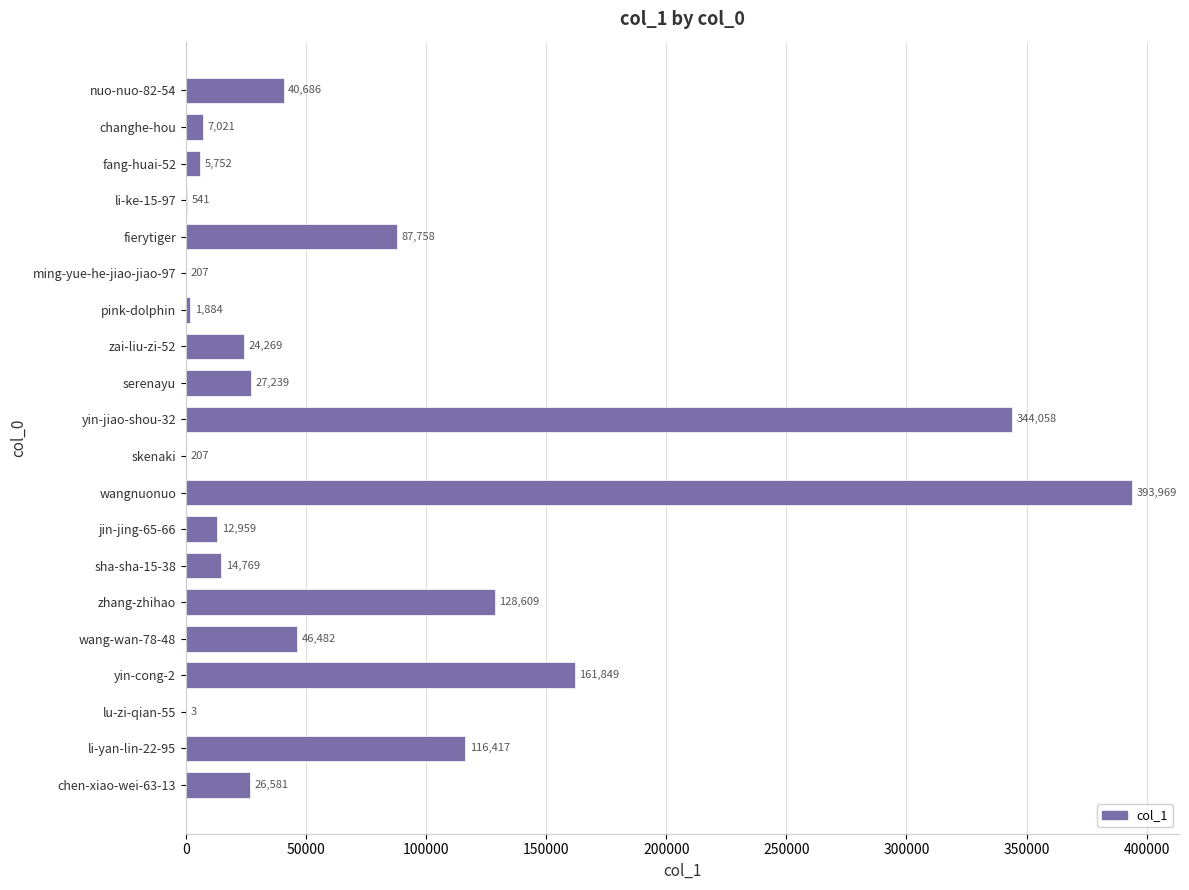

The chart shows a value of 67924 at wang-wan-78-48. True or false?

False